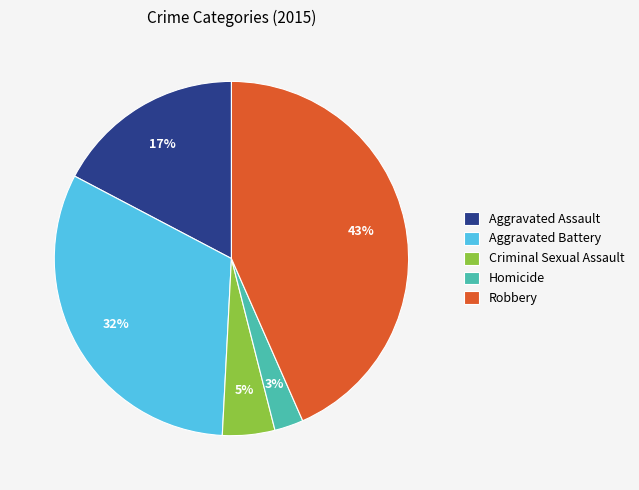

Does Homicide account for over 50% of the chart?

No